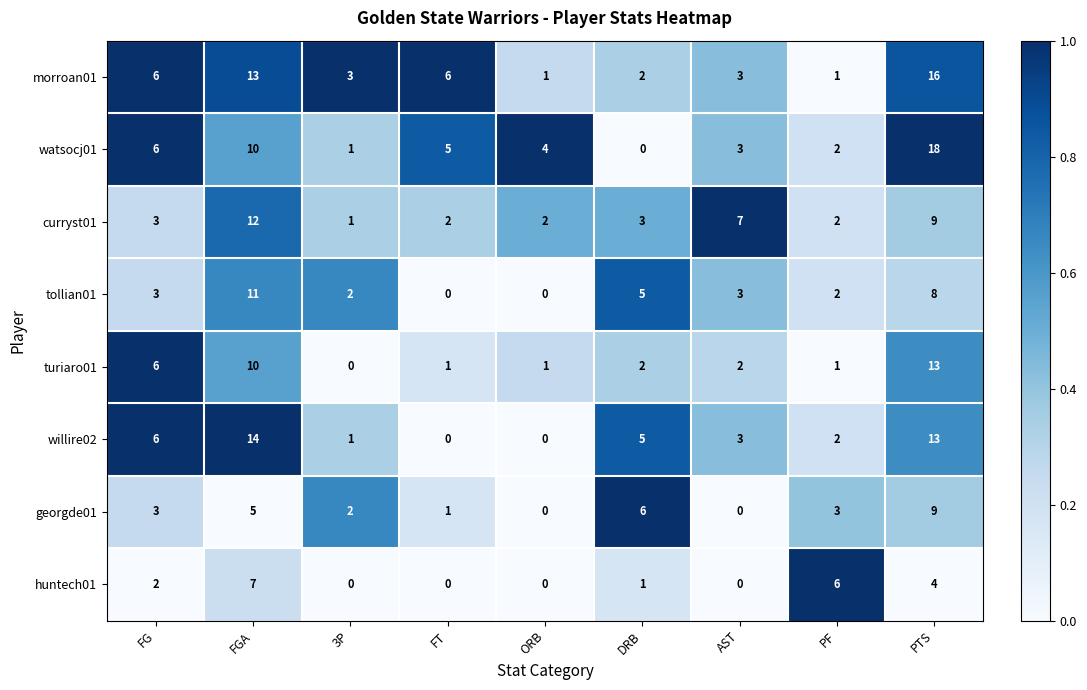

How many huntech01 values are between 0 and 4?

7